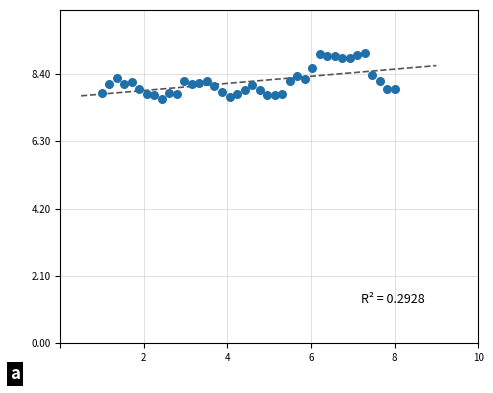

What is the range of X values (max minus min)?

7.0